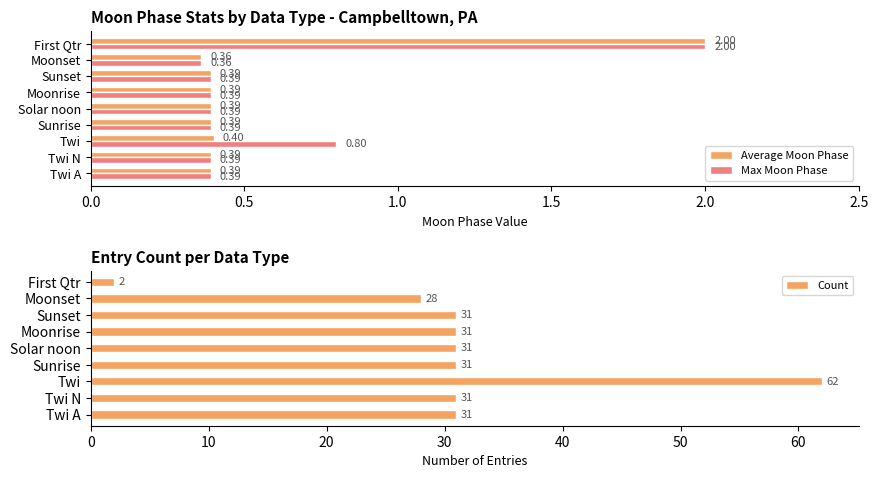

What is the maximum value shown in the chart?

62.0